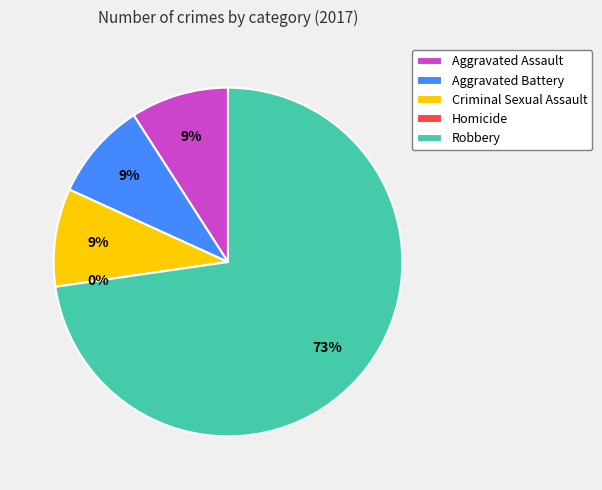

Count the number of slices in the pie.

5